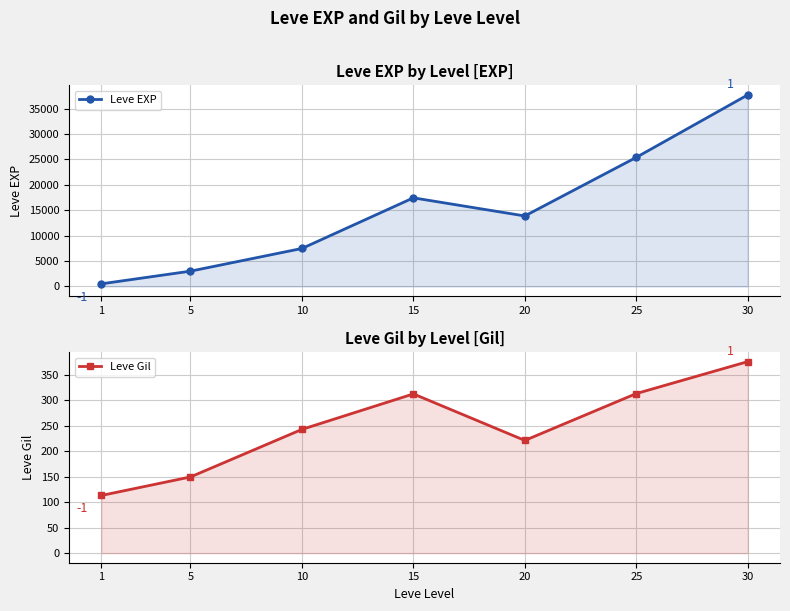

Which series has the widest spread of values?

Leve EXP